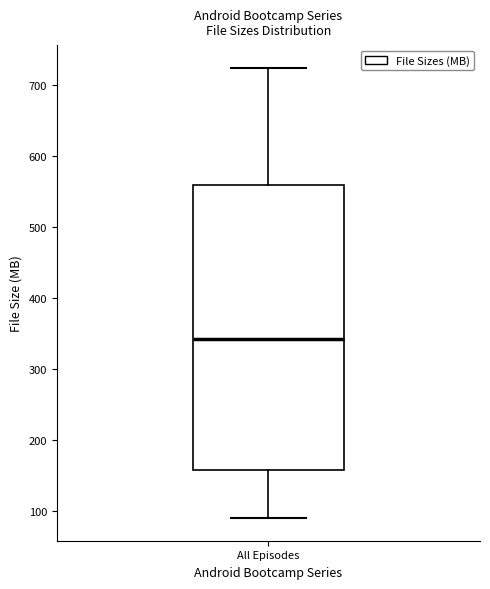

Where is the lower edge of the box for All Episodes on the y-axis? The values are not printed on the chart, so give them approximately, as read against the axis.

160